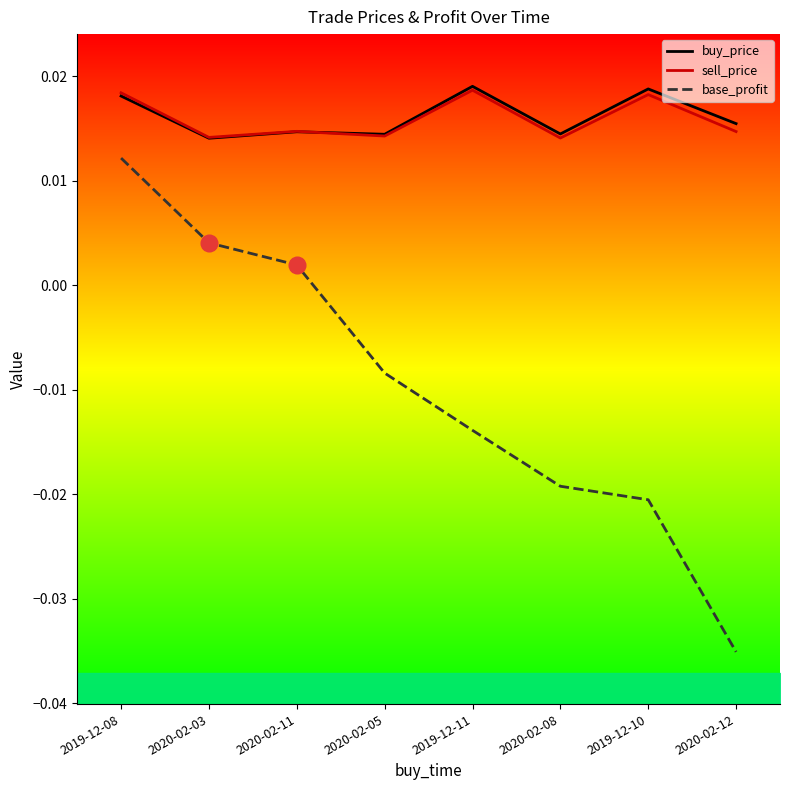

Where is base_profit nearest to the value 0?

2020-02-11